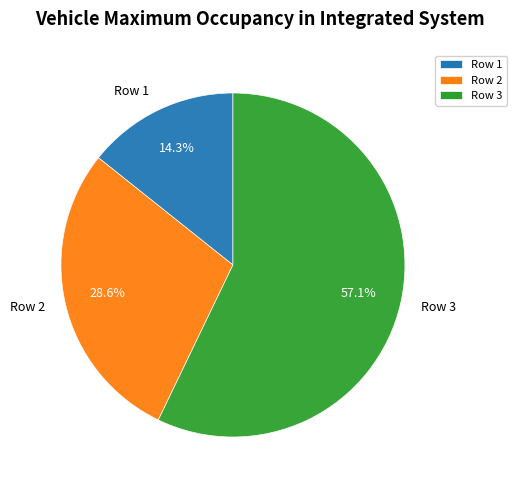

How many segments does this pie chart have?

3